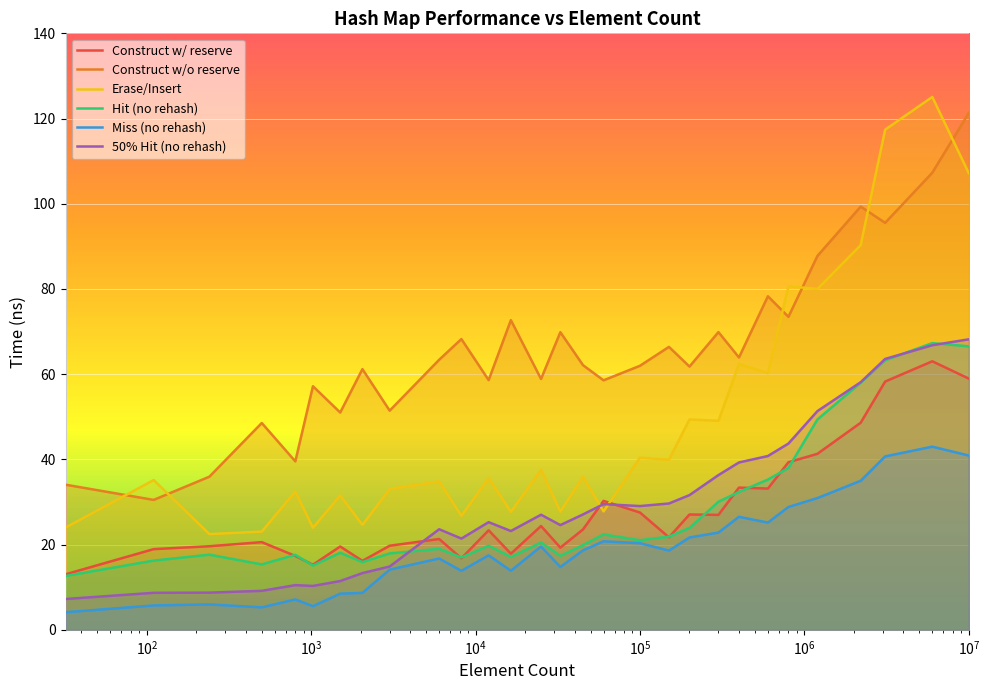

What is the difference between the avg_construct_time_without_reserve_ns values at 500 and 1024?

8.6